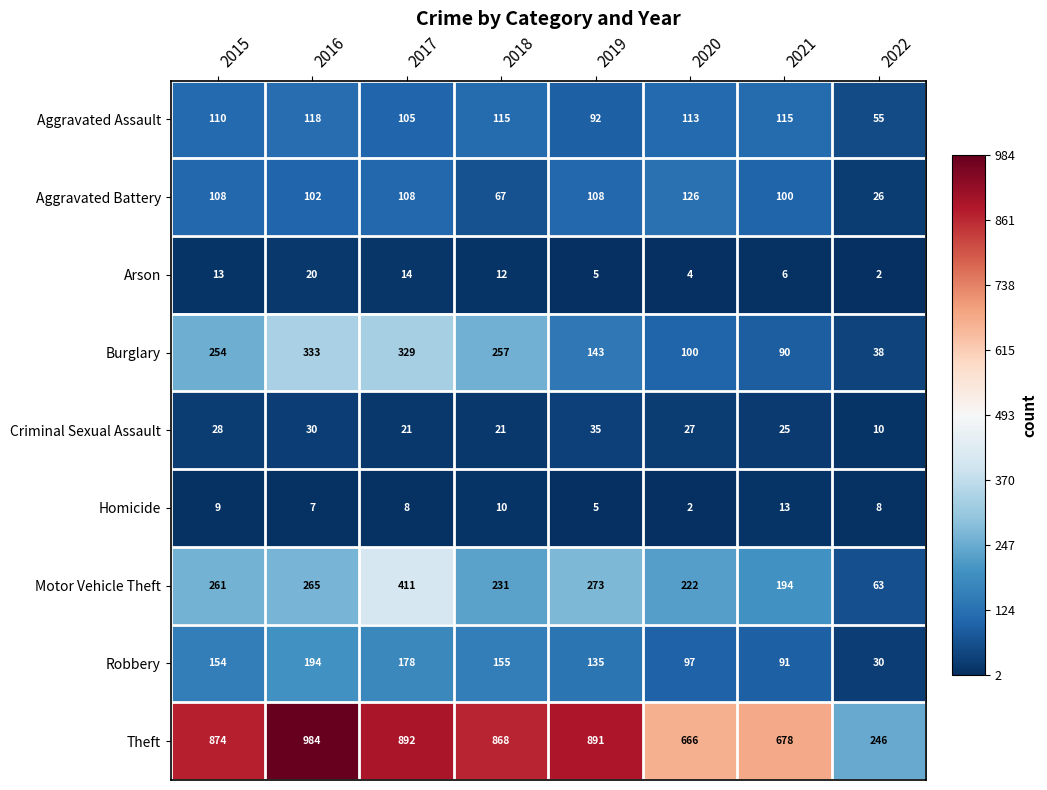

True or false: Aggravated Assault has a value of 162 at 2018.

False